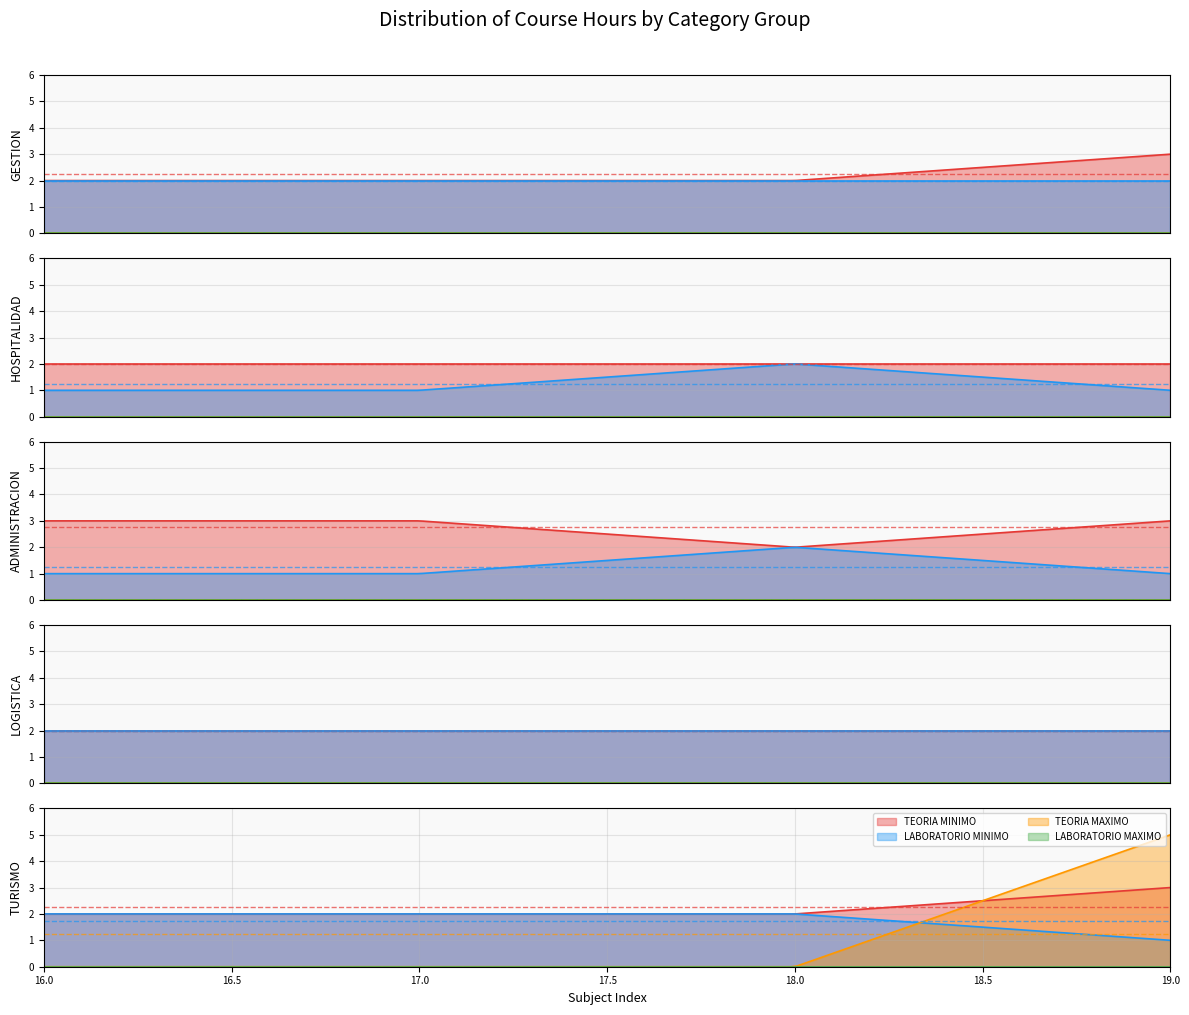

How many categories are shown in the chart?

20